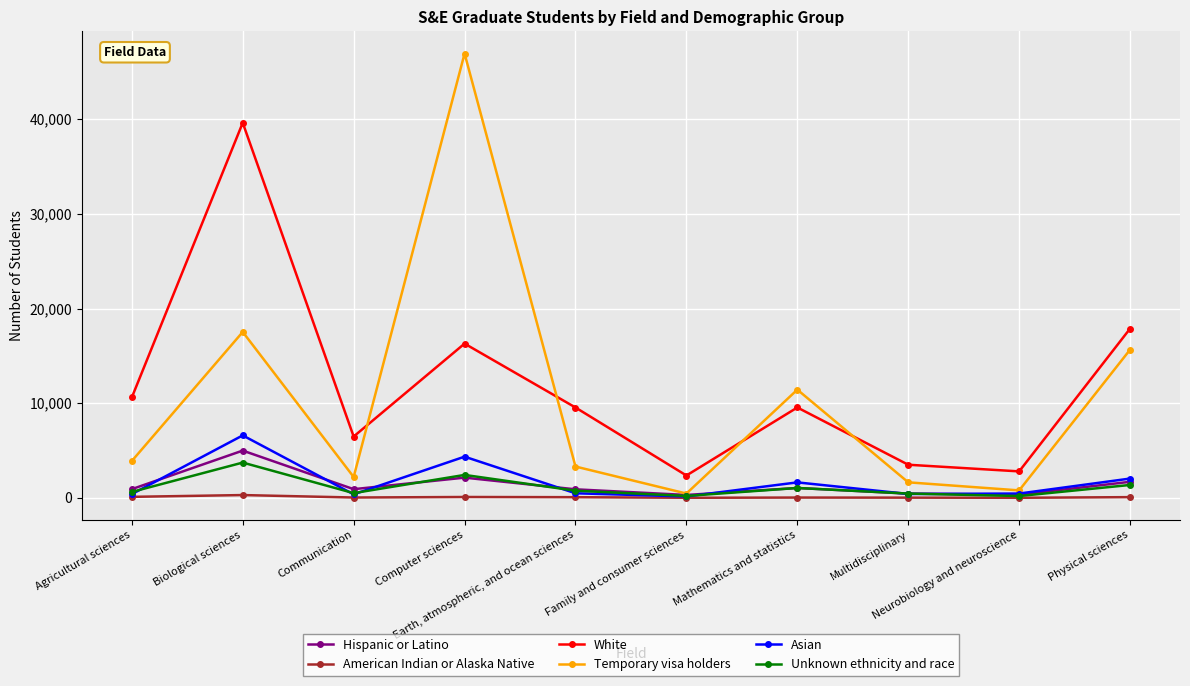

List the series in order of their peak value, lowest first.

American Indian or Alaska Native, Unknown ethnicity and race, Hispanic or Latino, Asian, White, Temporary visa holders